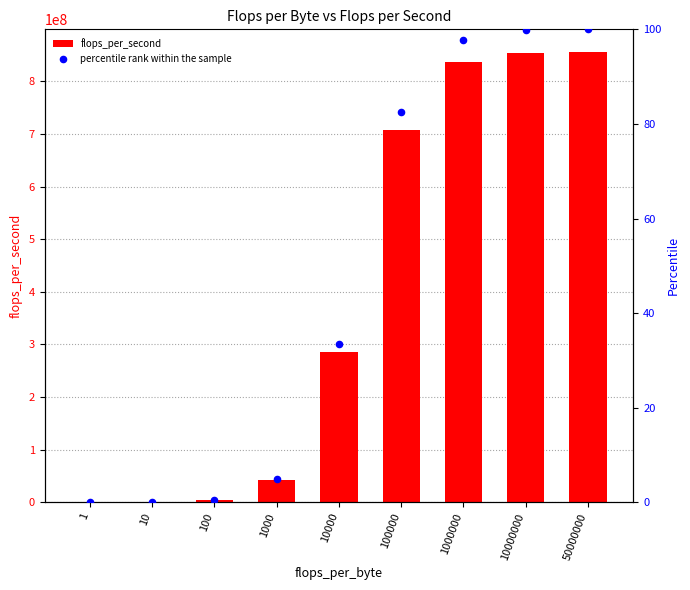

At which category is the sum across all series the highest?

50000000